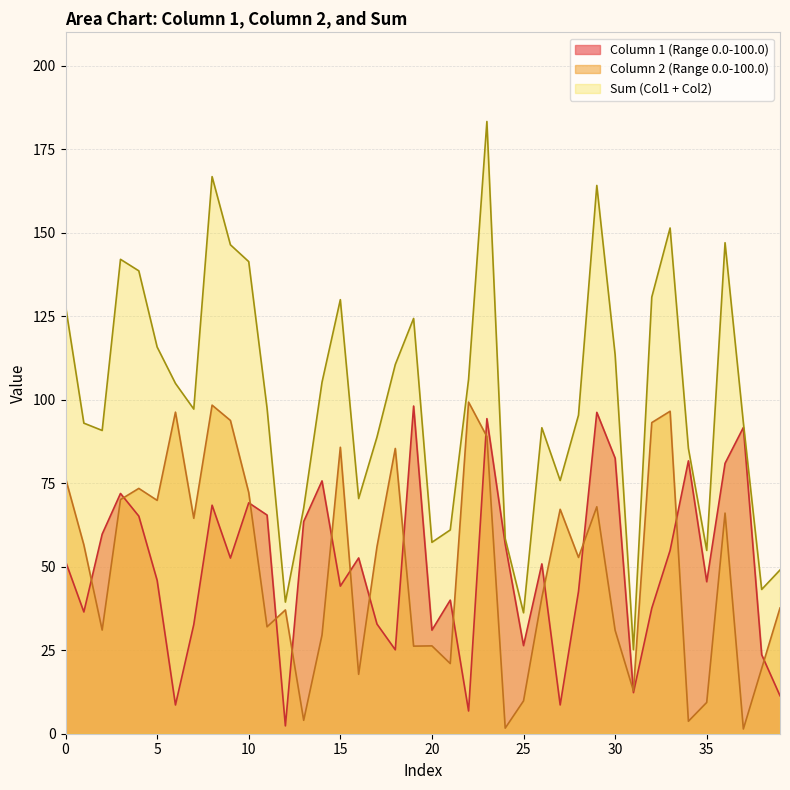

At 39, list the series in order from smallest to largest.

Column 1 (Range 0.0-100.0), Column 2 (Range 0.0-100.0), Sum